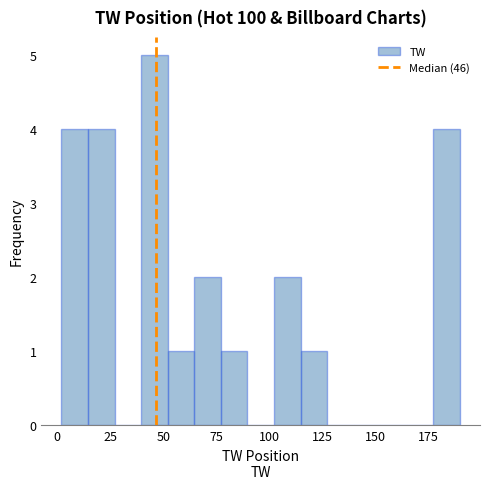

Around what value on the x-axis is the tallest bar? Give the approximate position of its centre, as read against the axis.

45